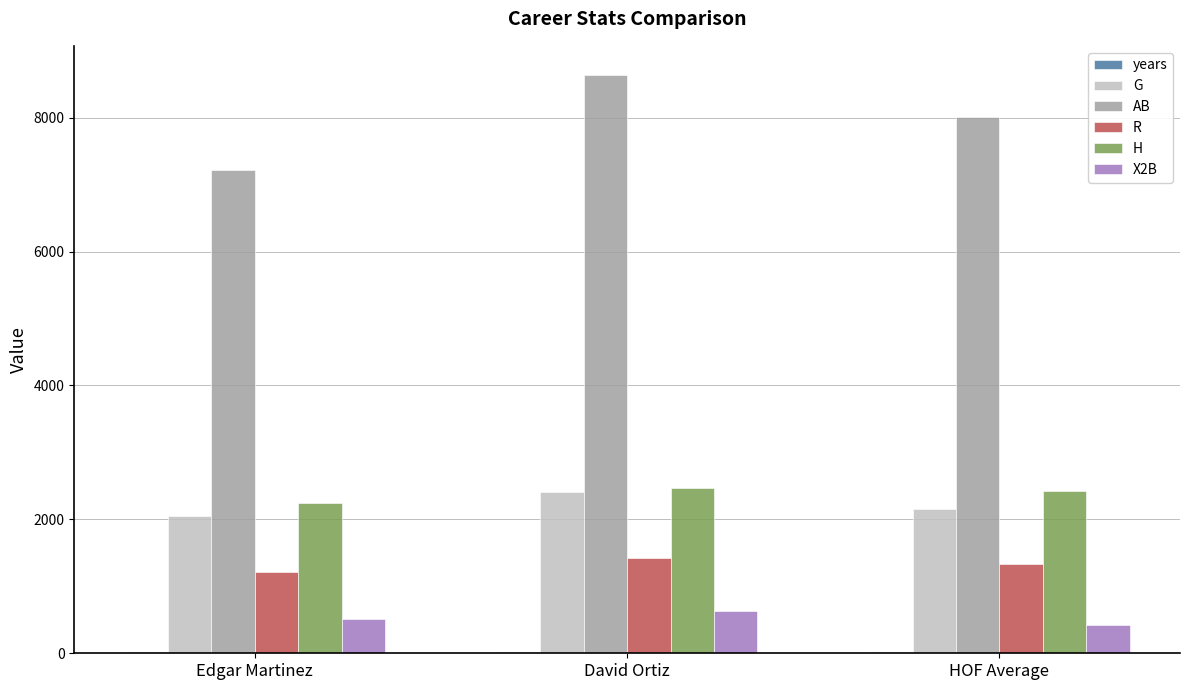

At which category does the chart reach its peak across all series?

David Ortiz